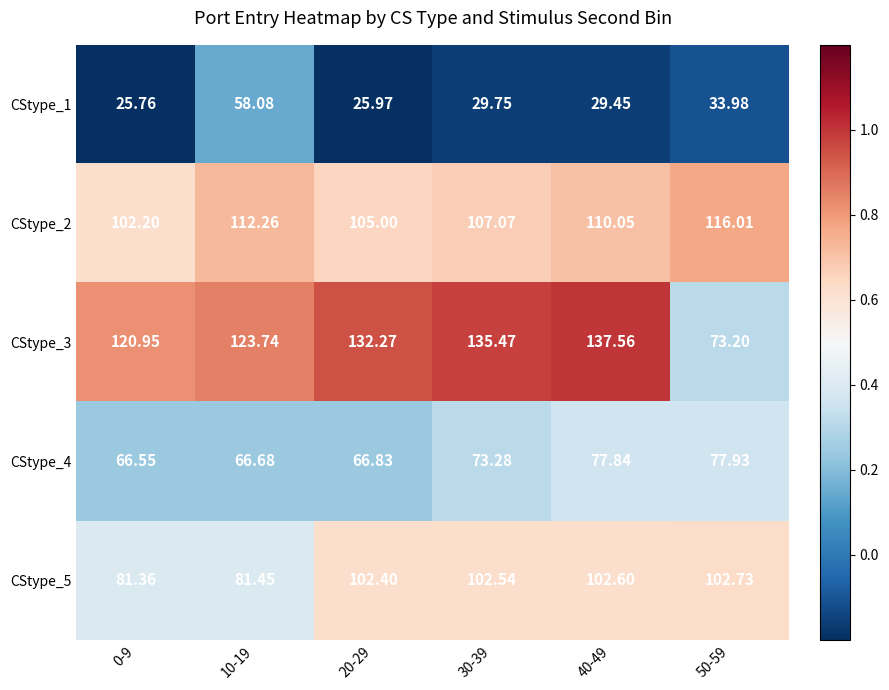

Is the value of CStype_3 at 0-9 greater than the value of CStype_4 at 20-29?

Yes